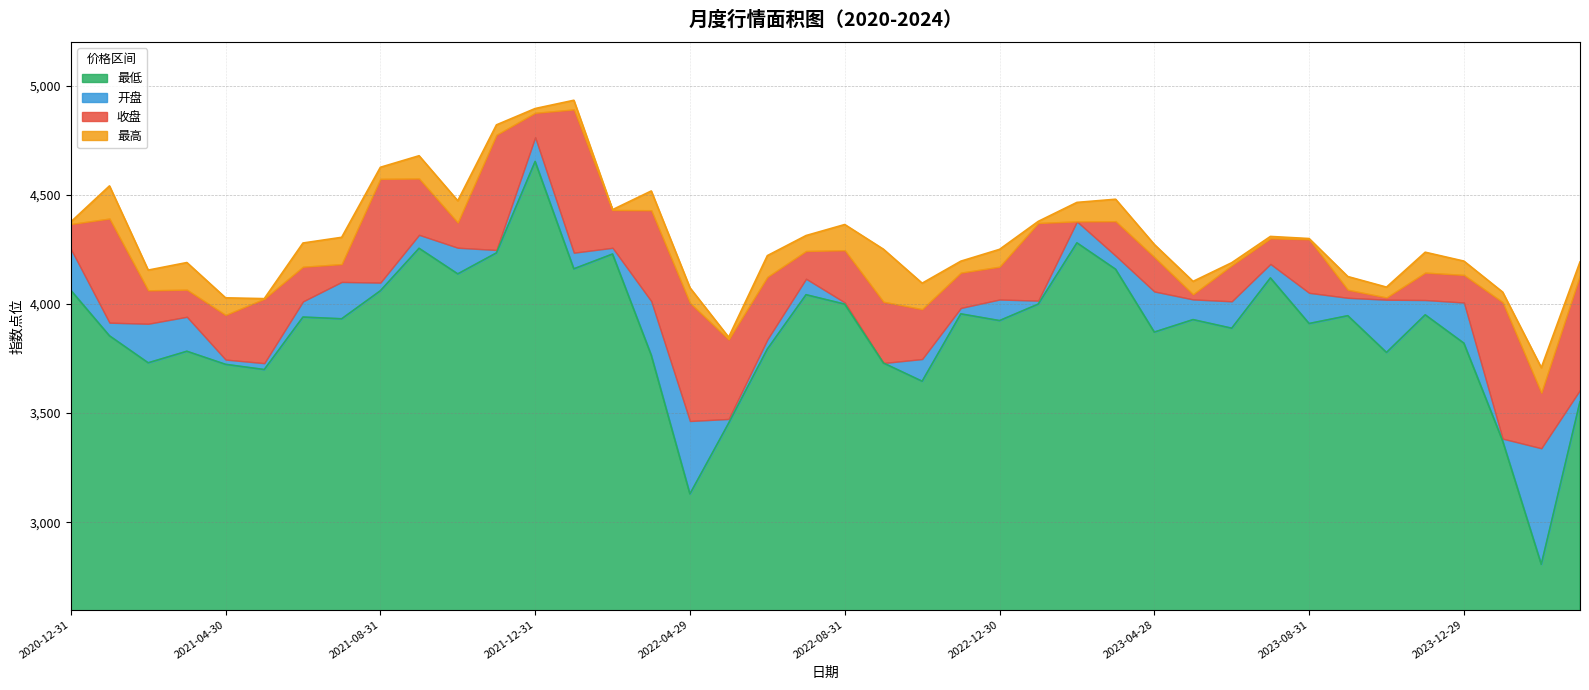

What is the highest value of the 最低 series?

4652.8